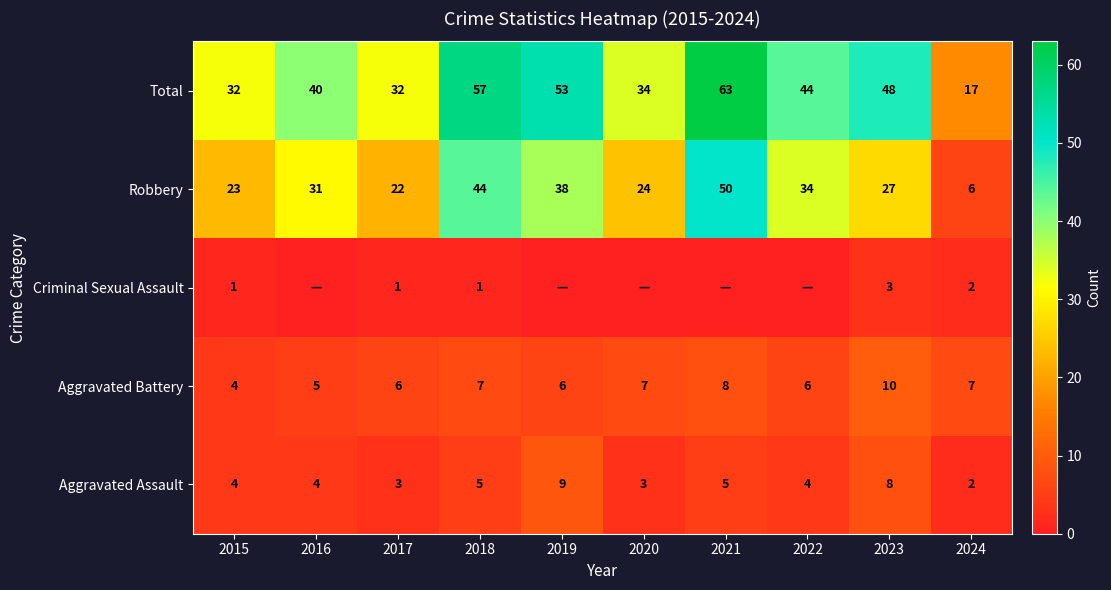

What is the sum of the Total values at 2023 and 2024?

65